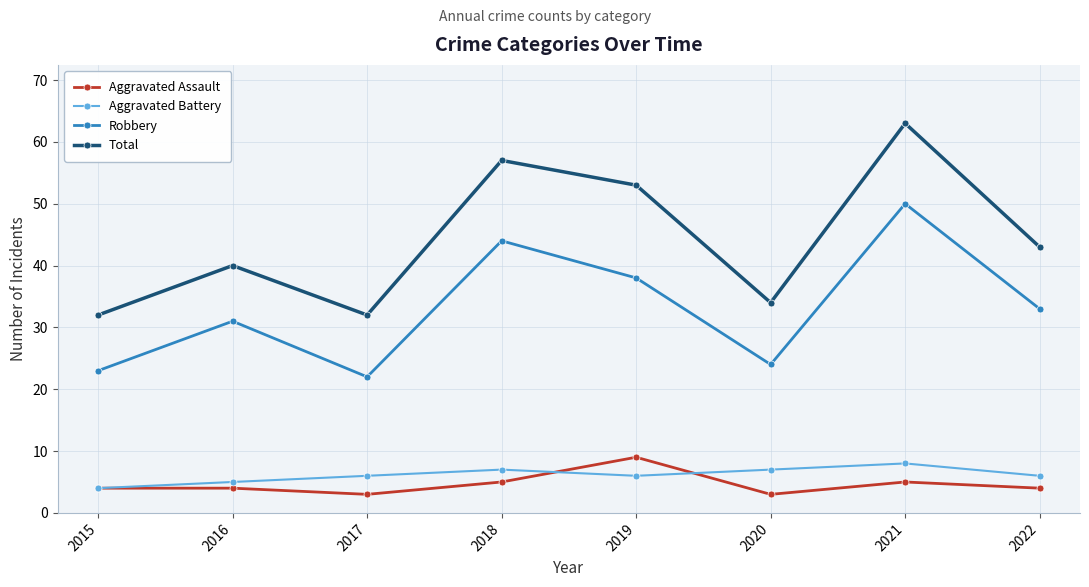

What is the value of the Total point at the 3rd from the left?

32